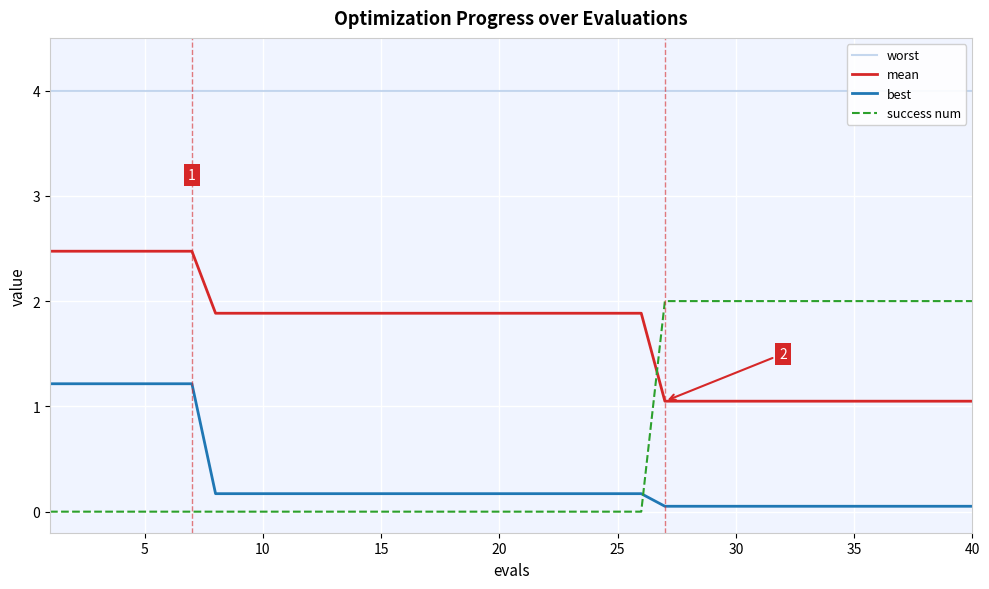

After their last crossing, which series has the higher values: success num or best?

success num